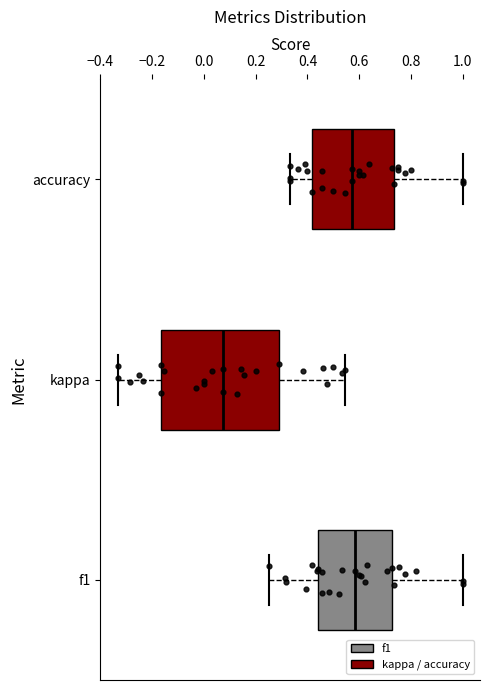

Reading bottom to top, read every box against the x-axis: the position of its median line, the range the box covers, and the ends of its whiskers. The values are not printed on the chart, so give them approximately, as read against the axis.

f1: median 0.58, box 0.44 to 0.72, whiskers 0.26 to 1.00
kappa: median 0.08, box -0.16 to 0.30, whiskers -0.34 to 0.54
accuracy: median 0.58, box 0.42 to 0.74, whiskers 0.34 to 1.00